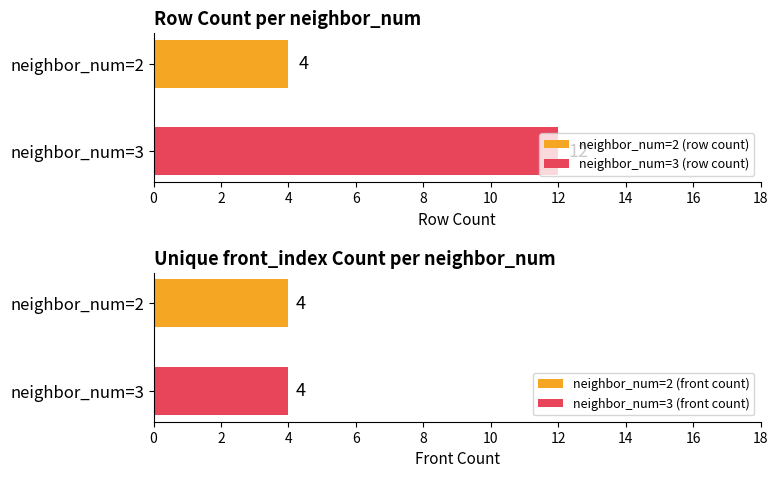

What is the minimum value for neighbor_num=3 (row count)?

12